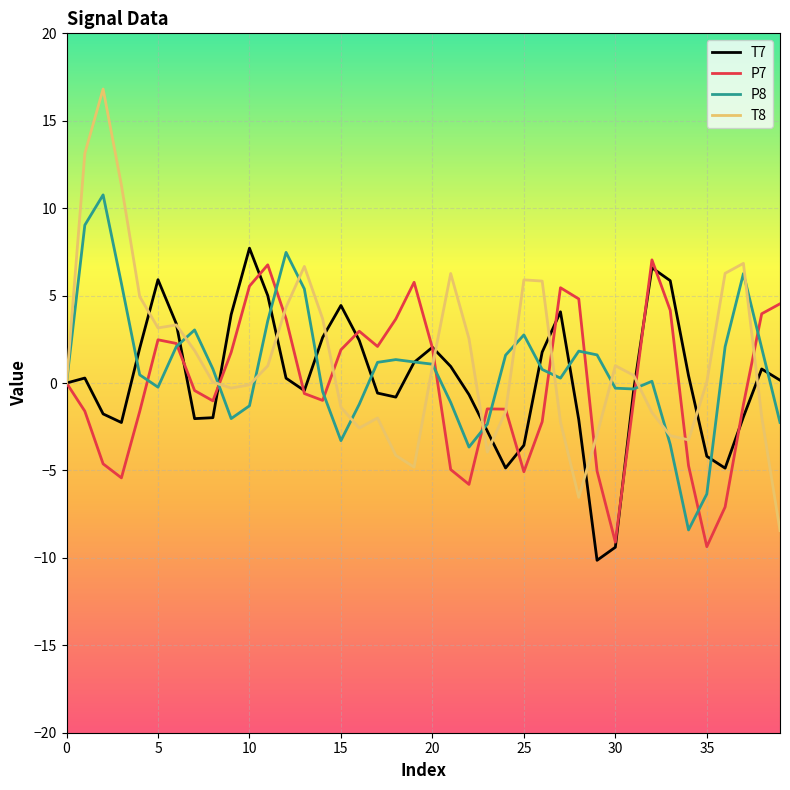

What is the highest value of the T8 series?

16.8